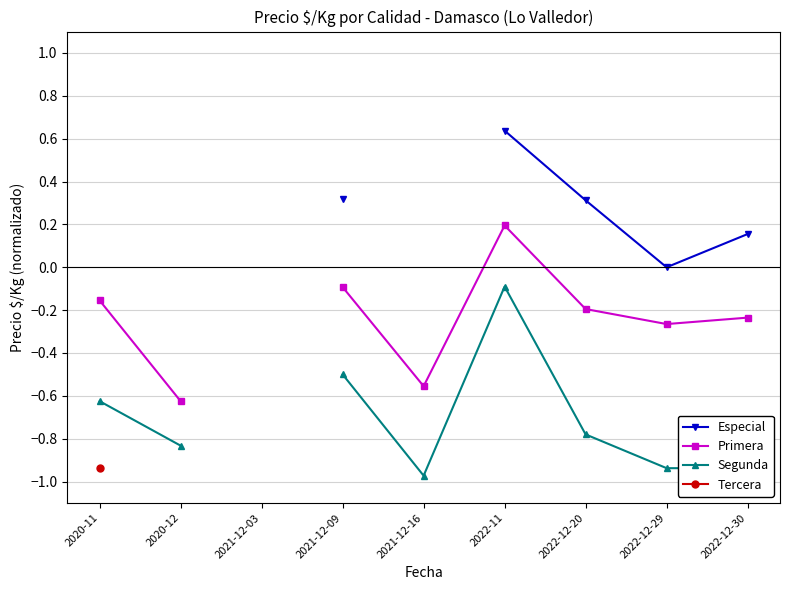

What position from the left is 2022-12-20?

7